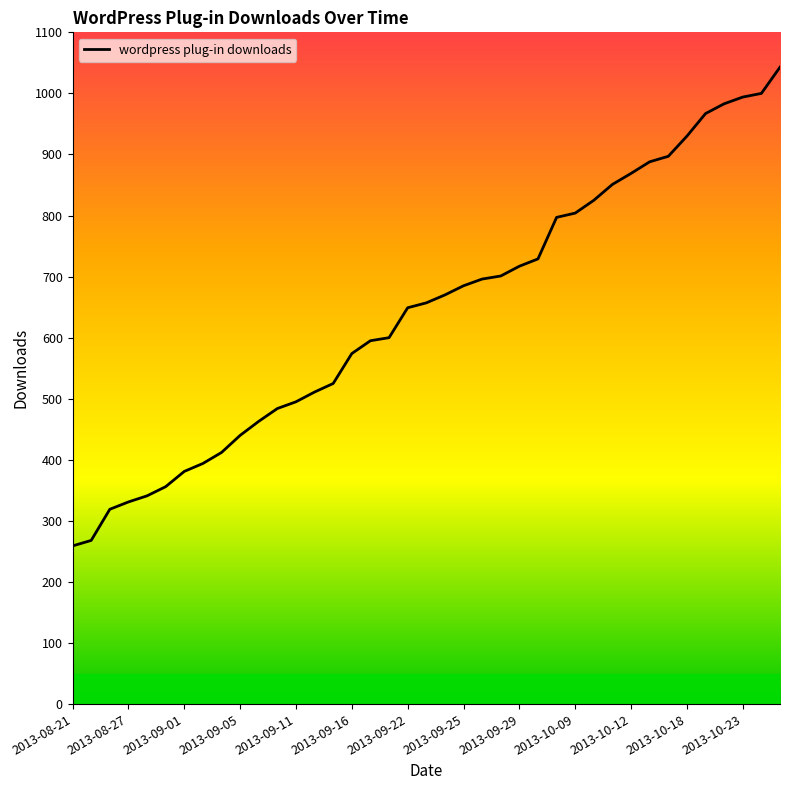

What is the difference between the maximum and minimum values?

784